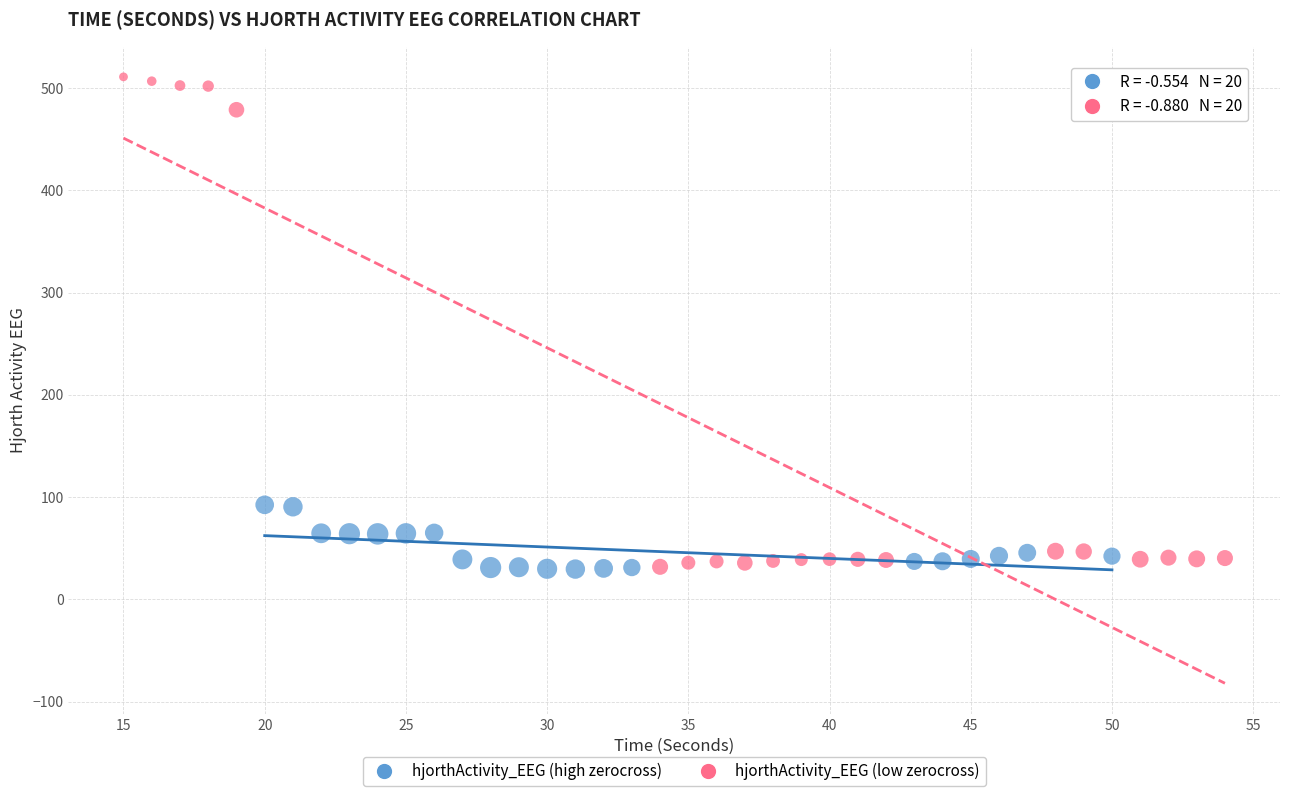

Which series has the largest Y range (max minus min)?

hjorthActivity_EEG (low zerocross)